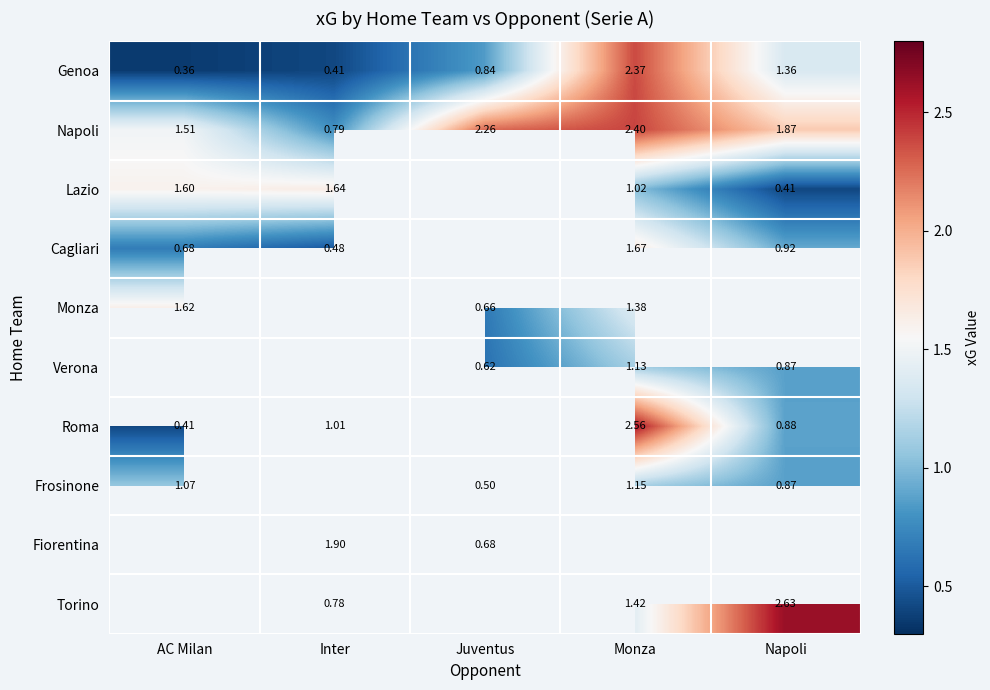

Is the value of Napoli at Monza greater than the value of Cagliari at Napoli?

Yes